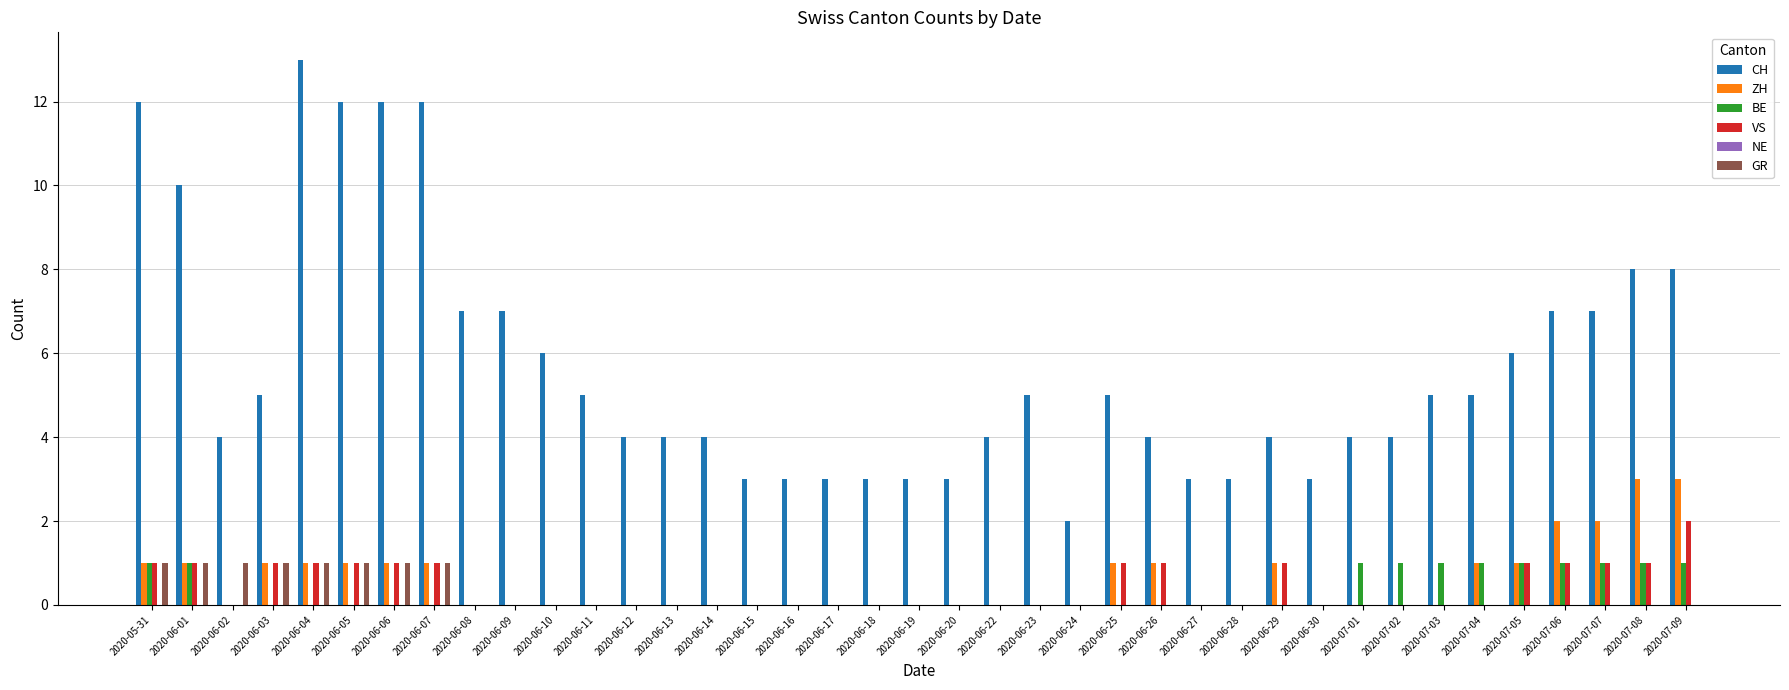

Between 2020-06-22 and 2020-06-23, which series saw the biggest shift?

CH